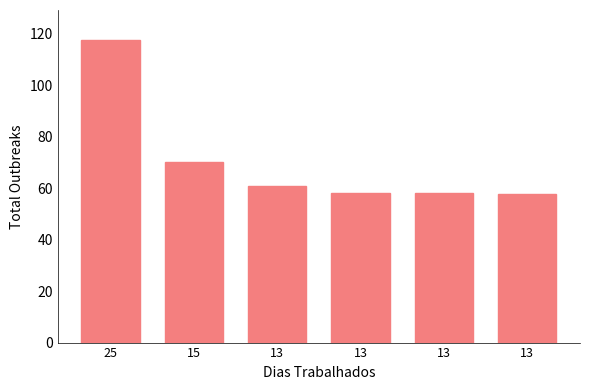

Count the number of values greater than 60.

3